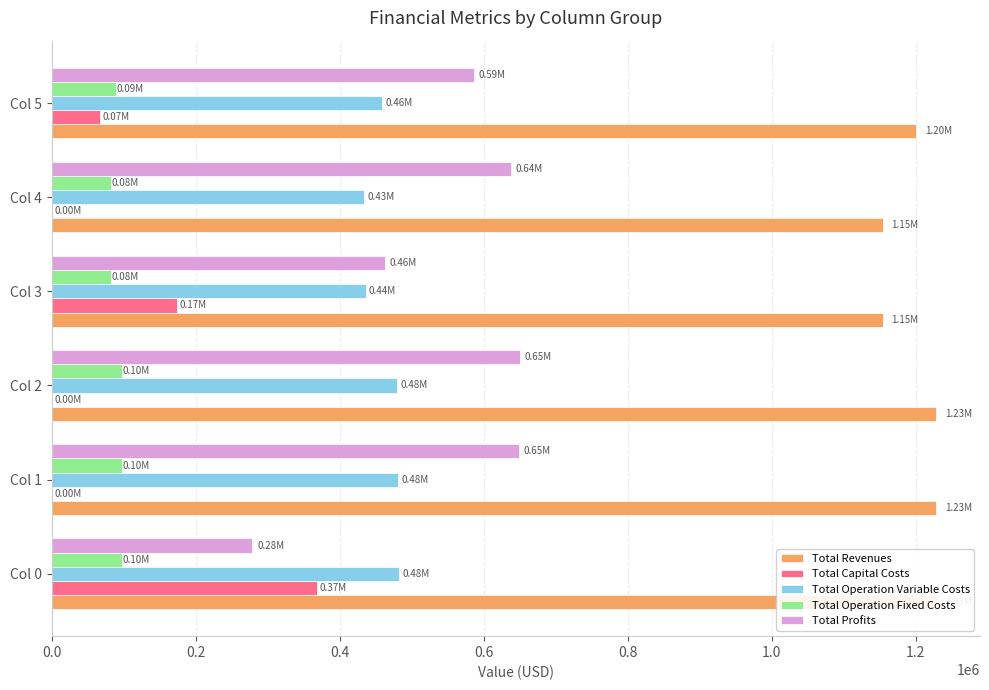

How many categories are shown in the chart?

6